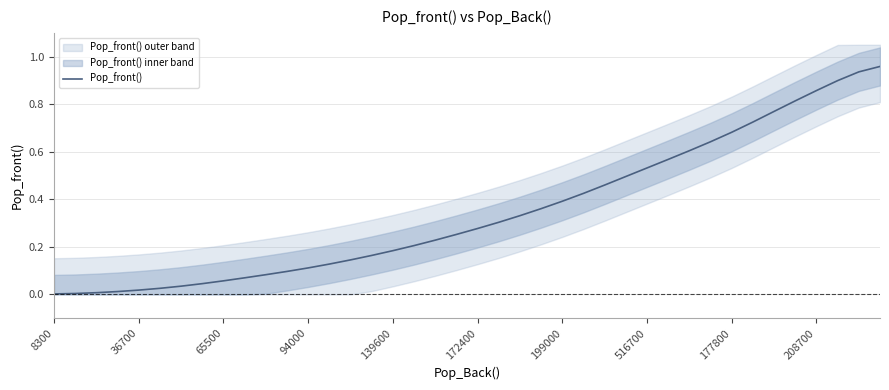

What is the difference between the maximum and minimum values?

1.0